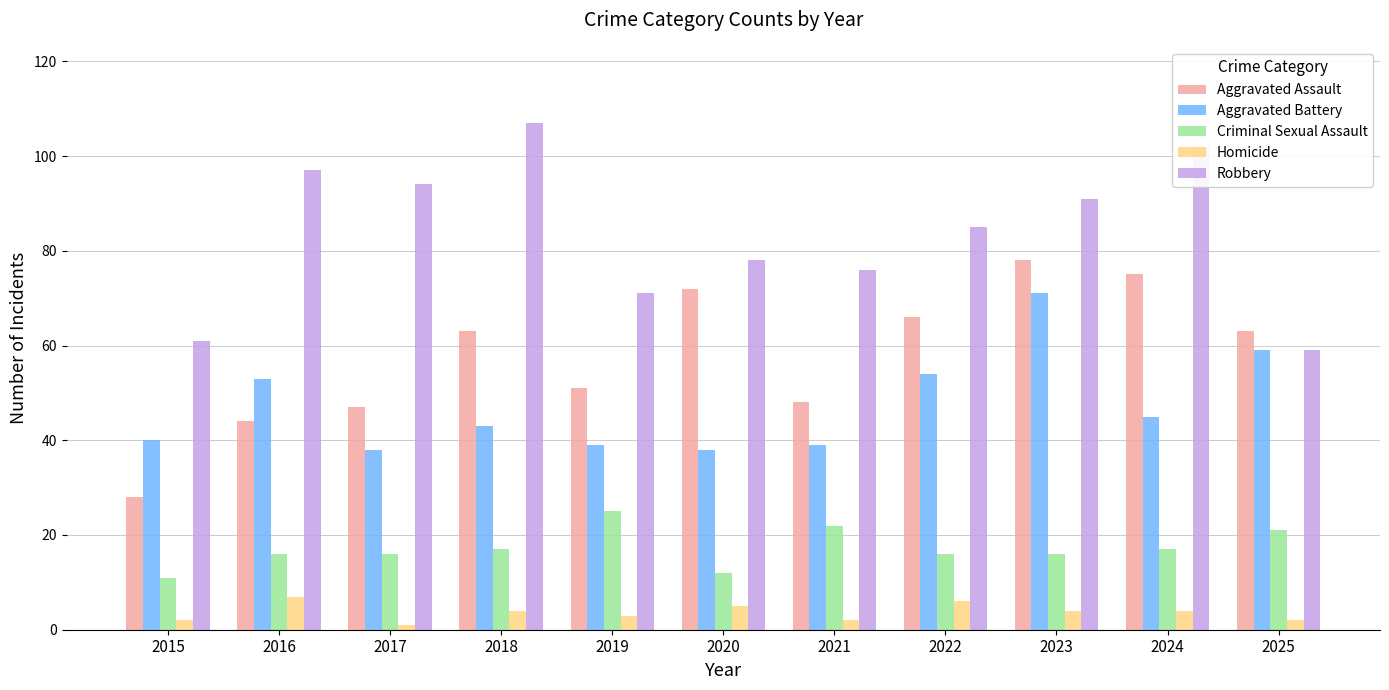

Is it true that Aggravated Battery equals 54 at 2022?

True